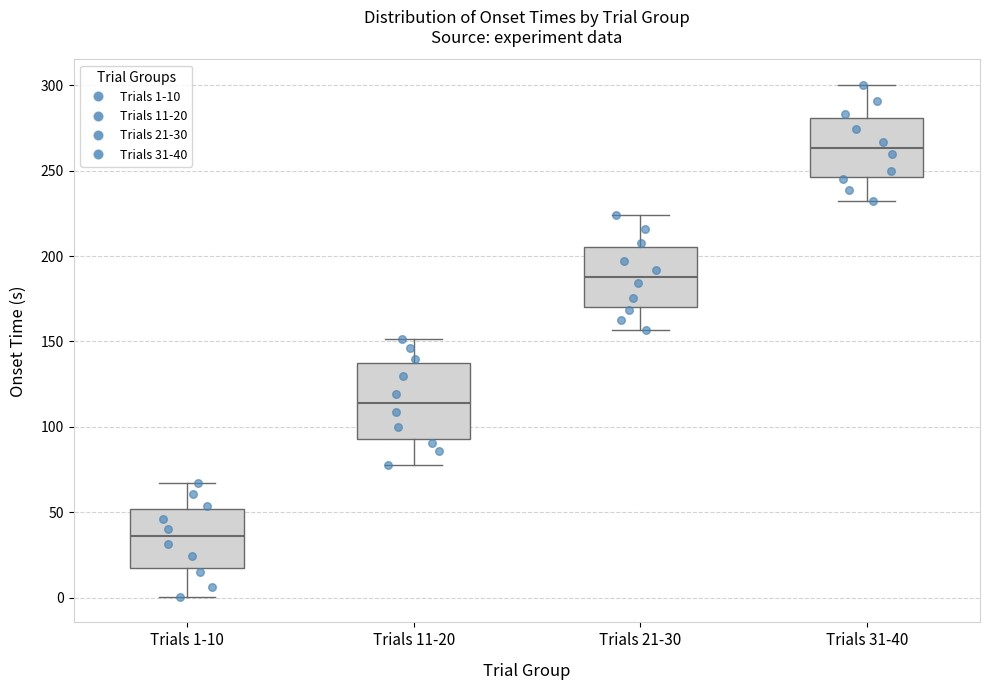

Which box has the lowest median line?

Trials 1-10